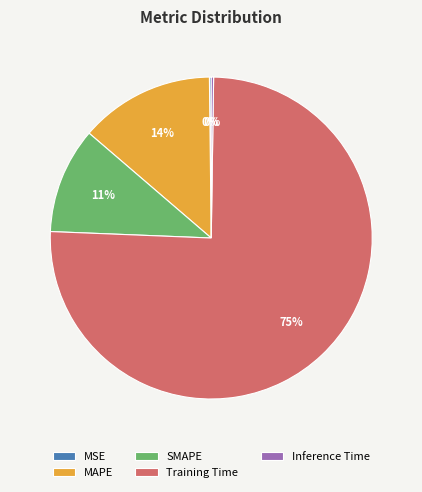

Is it true that MAPE is 8% of the pie?

False